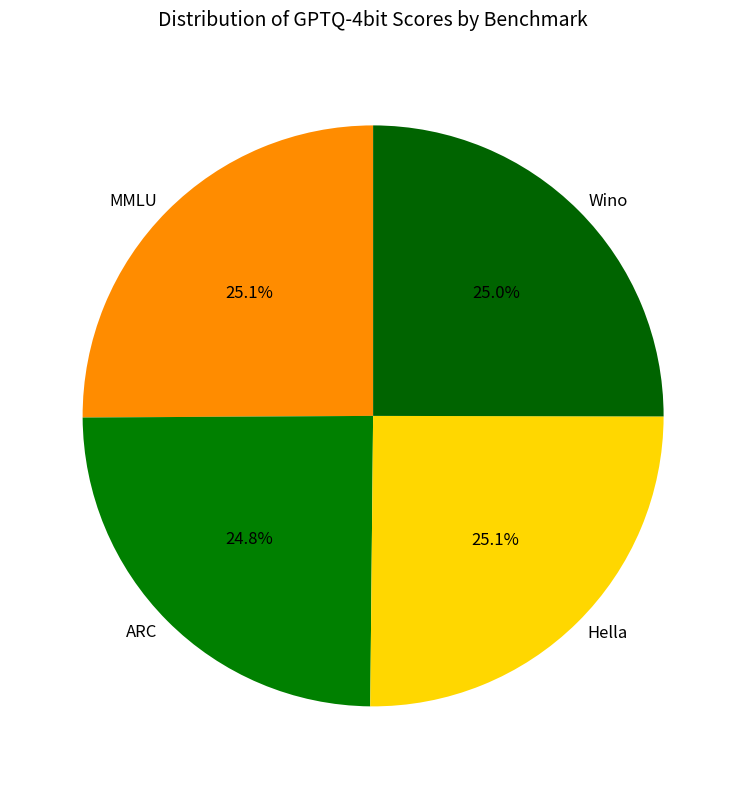

What is the ratio of the value at Wino to the value at MMLU?

1.0